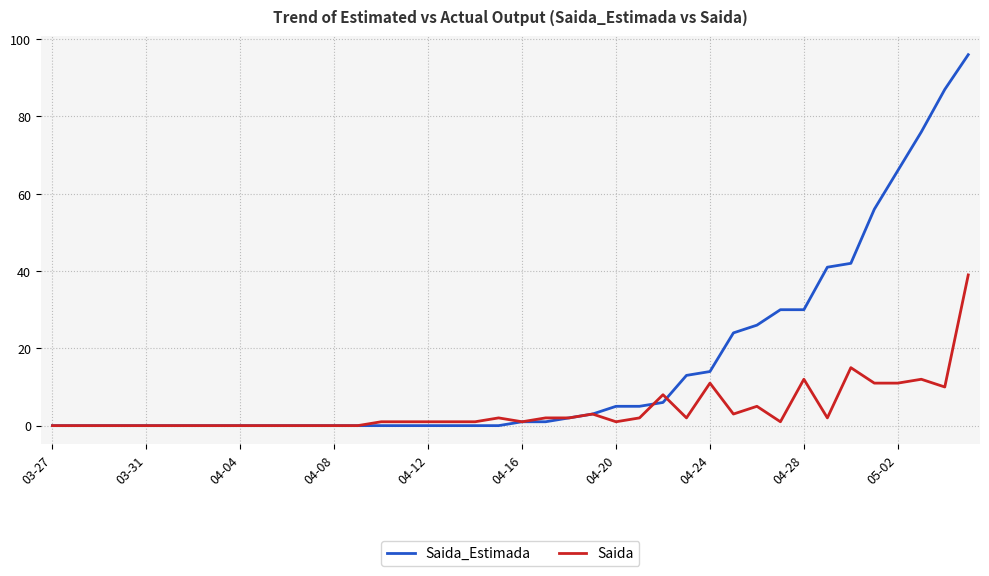

Which series ends up on top after the final intersection of Saida and Saida_Estimada?

Saida_Estimada